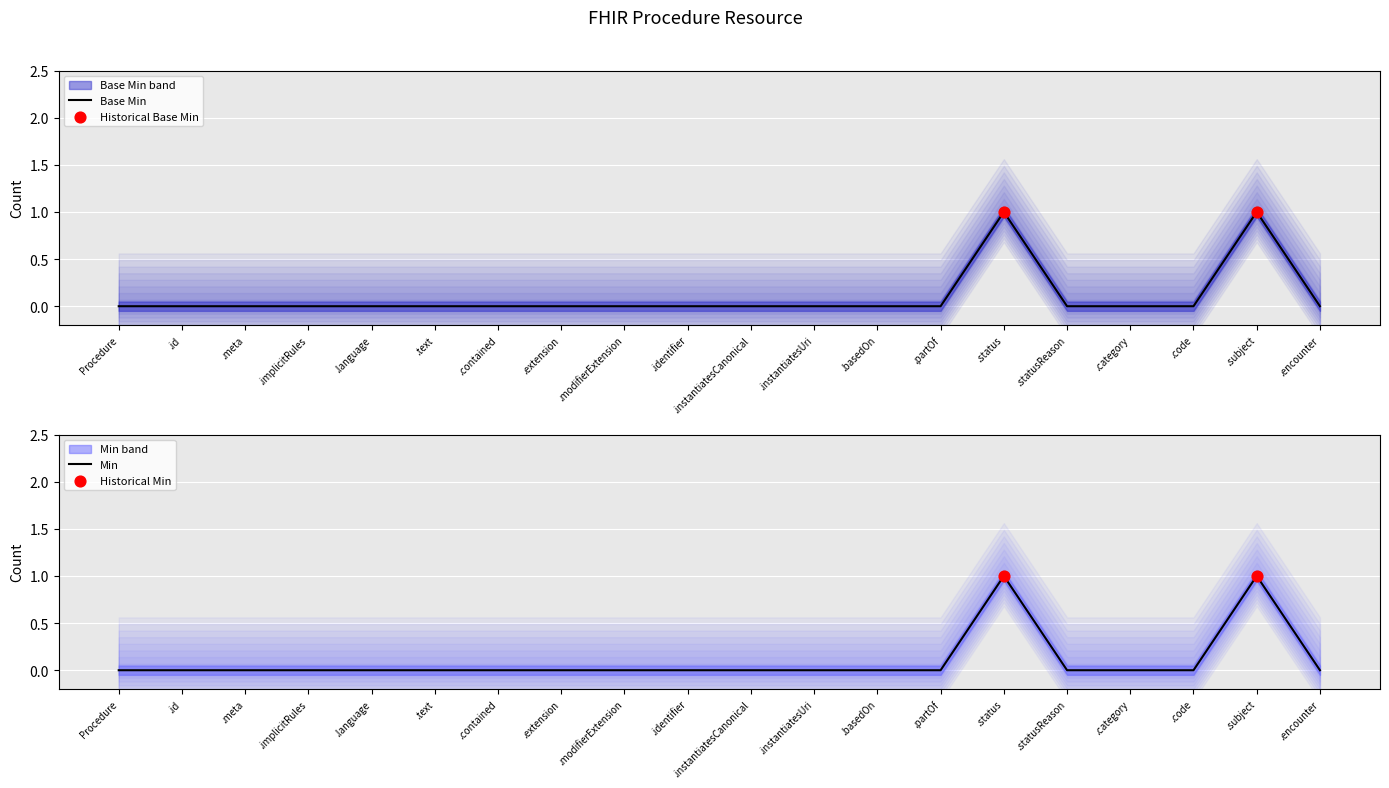

Which series has the largest total across all categories?

Base Min